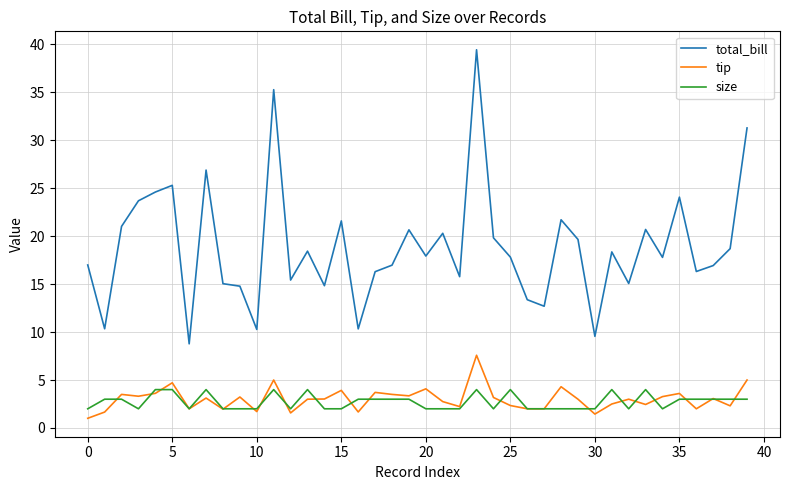

What is the highest value of the total_bill series?

39.4